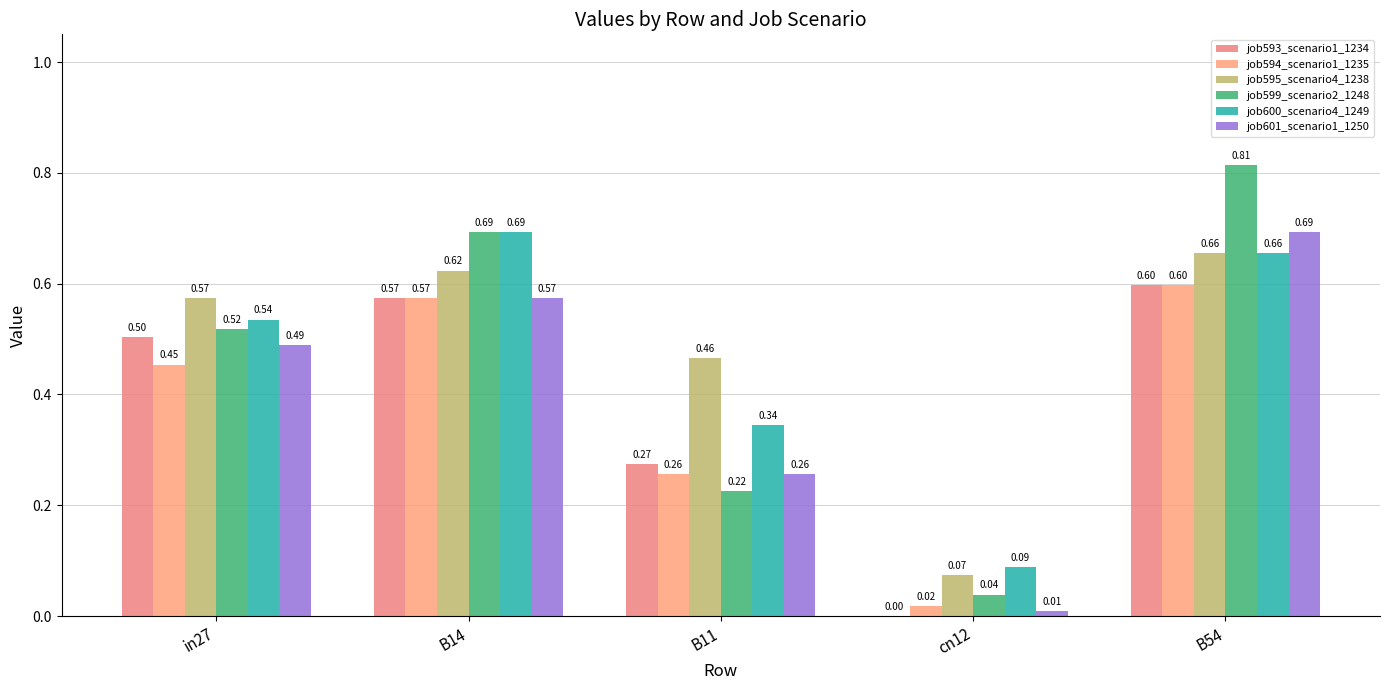

Reading right to left, what are all the values shown in this chart?

job593_scenario1_1234: B54=0.6	cn12=0.0	B11=0.3	B14=0.6	in27=0.5
job594_scenario1_1235: B54=0.6	cn12=0.0	B11=0.3	B14=0.6	in27=0.5
job595_scenario4_1238: B54=0.7	cn12=0.1	B11=0.5	B14=0.6	in27=0.6
job599_scenario2_1248: B54=0.8	cn12=0.0	B11=0.2	B14=0.7	in27=0.5
job600_scenario4_1249: B54=0.7	cn12=0.1	B11=0.3	B14=0.7	in27=0.5
job601_scenario1_1250: B54=0.7	cn12=0.0	B11=0.3	B14=0.6	in27=0.5